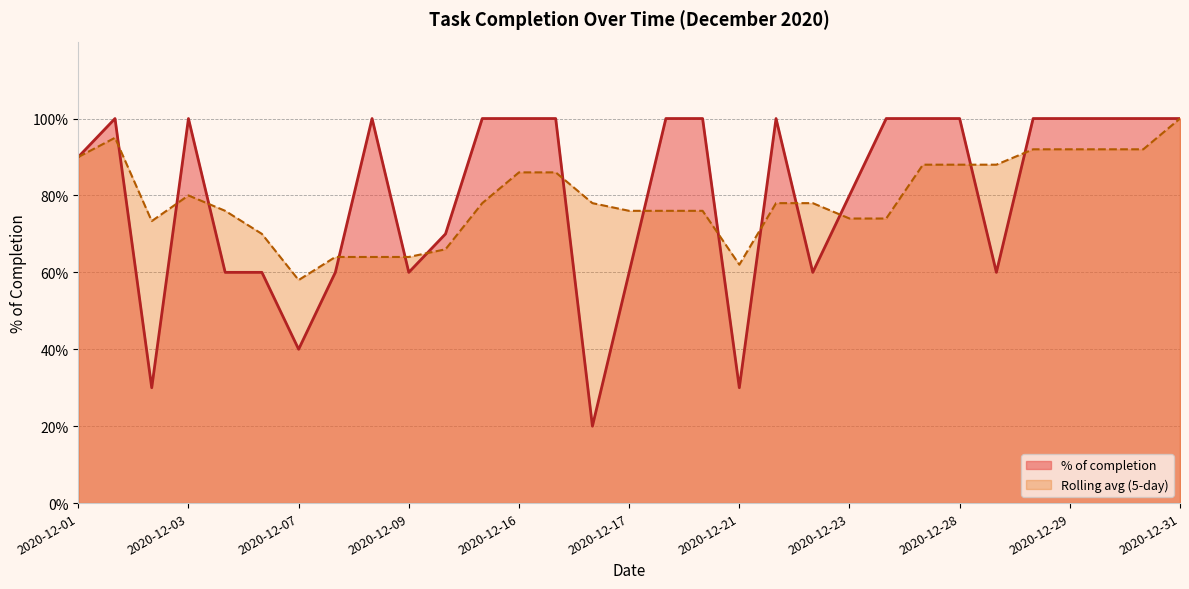

What position from the right is 22?

9